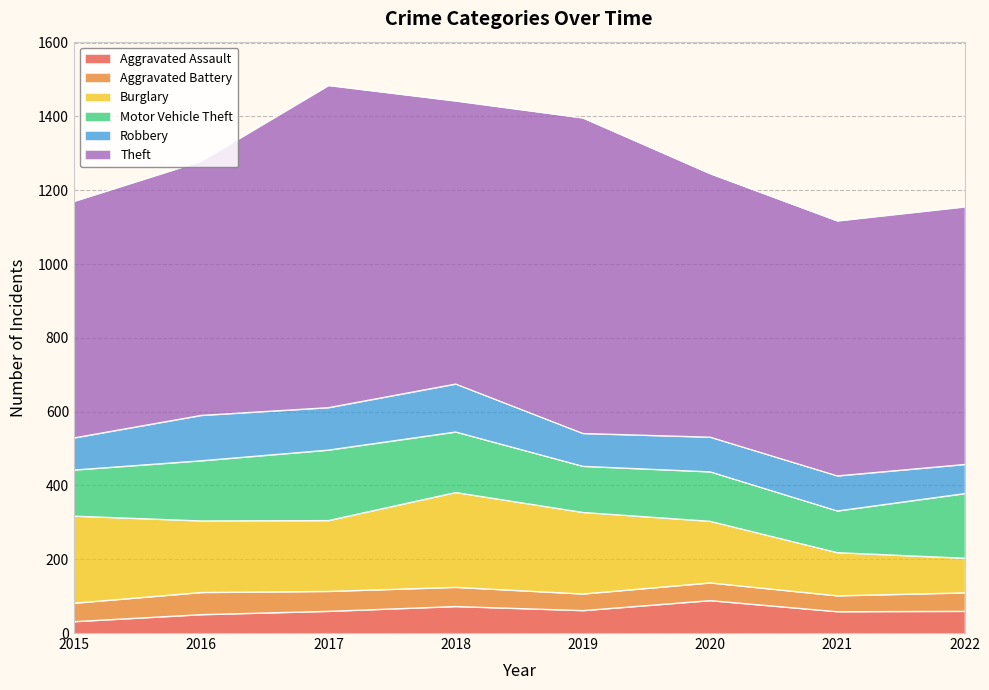

Reading left to right, list all the values displayed in this chart.

Aggravated Assault: 31	50	59	72	61	88	58	59
Aggravated Battery: 50	60	54	52	45	48	43	50
Burglary: 236	194	192	257	221	167	117	94
Motor Vehicle Theft: 125	163	191	164	125	134	113	175
Robbery: 87	123	115	130	89	94	95	79
Theft: 641	689	873	767	855	714	691	698